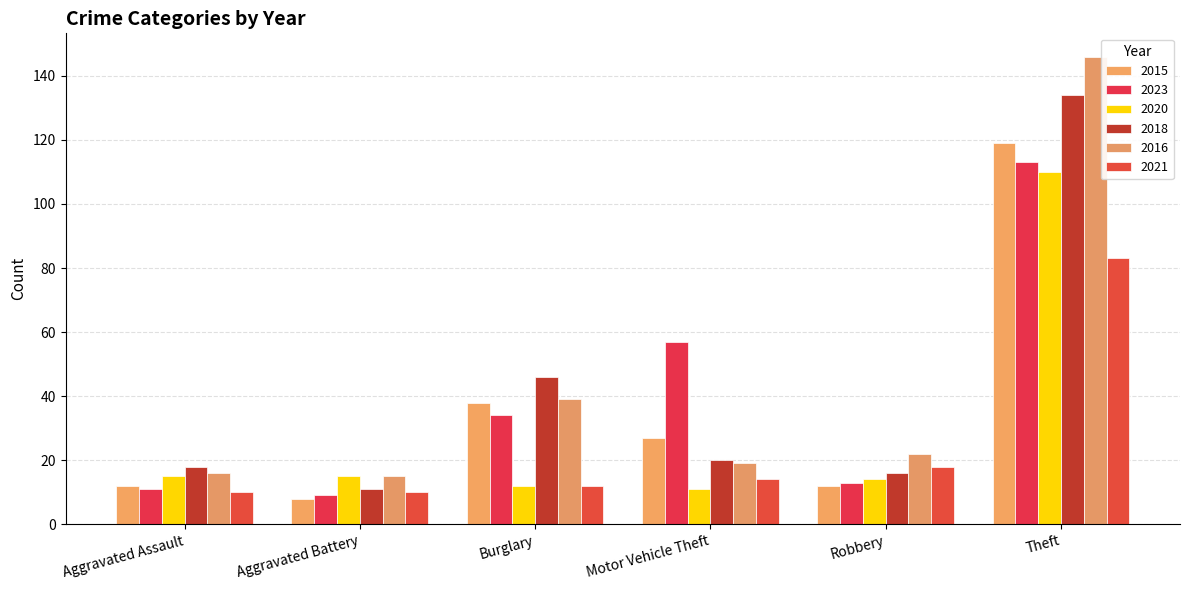

What are all the series names shown in the legend?

2015, 2023, 2020, 2018, 2016, 2021